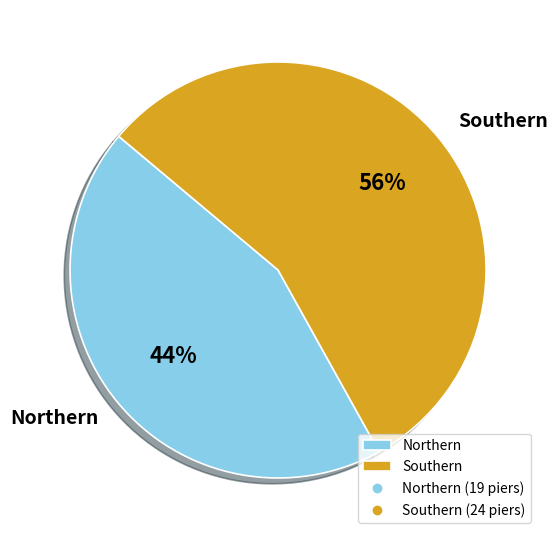

Between Southern and Northern, which is larger?

Southern